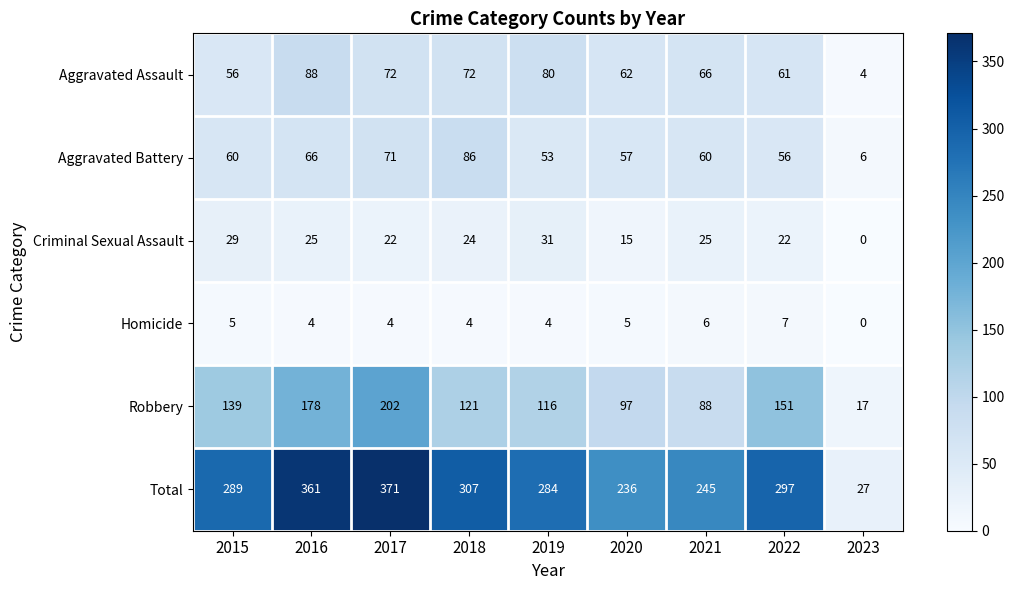

The value of Total at 2021 is 245. True or false?

True